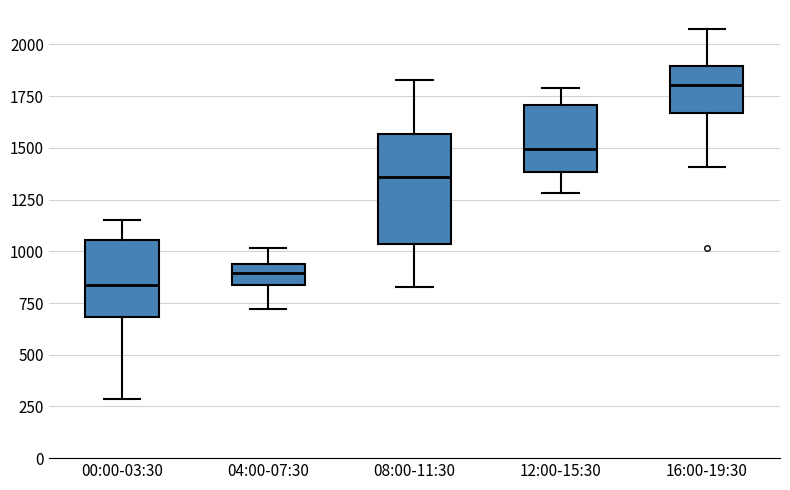

Reading left to right, transcribe this box plot: for each box, give where its median line is, the range the box spans, and where its two whiskers end, as read against the y-axis. The values are not printed on the chart, so give them approximately, as read against the axis.

00:00-03:30: median 850, box 700 to 1050, whiskers 300 to 1150
04:00-07:30: median 900, box 850 to 950, whiskers 700 to 1000
08:00-11:30: median 1350, box 1050 to 1550, whiskers 850 to 1850
12:00-15:30: median 1500, box 1400 to 1700, whiskers 1300 to 1800
16:00-19:30: median 1800, box 1650 to 1900, whiskers 1400 to 2100